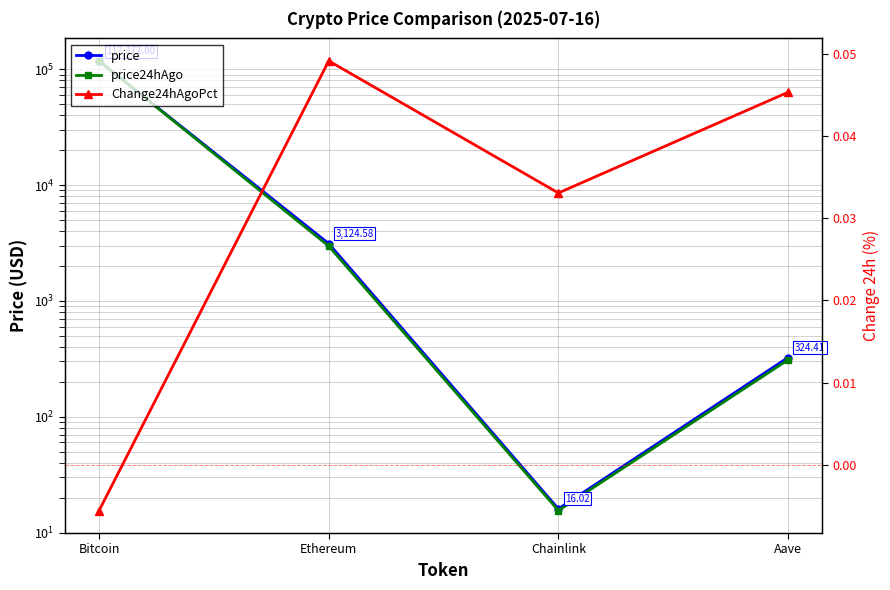

How many values in Change24hAgoPct are above zero?

3